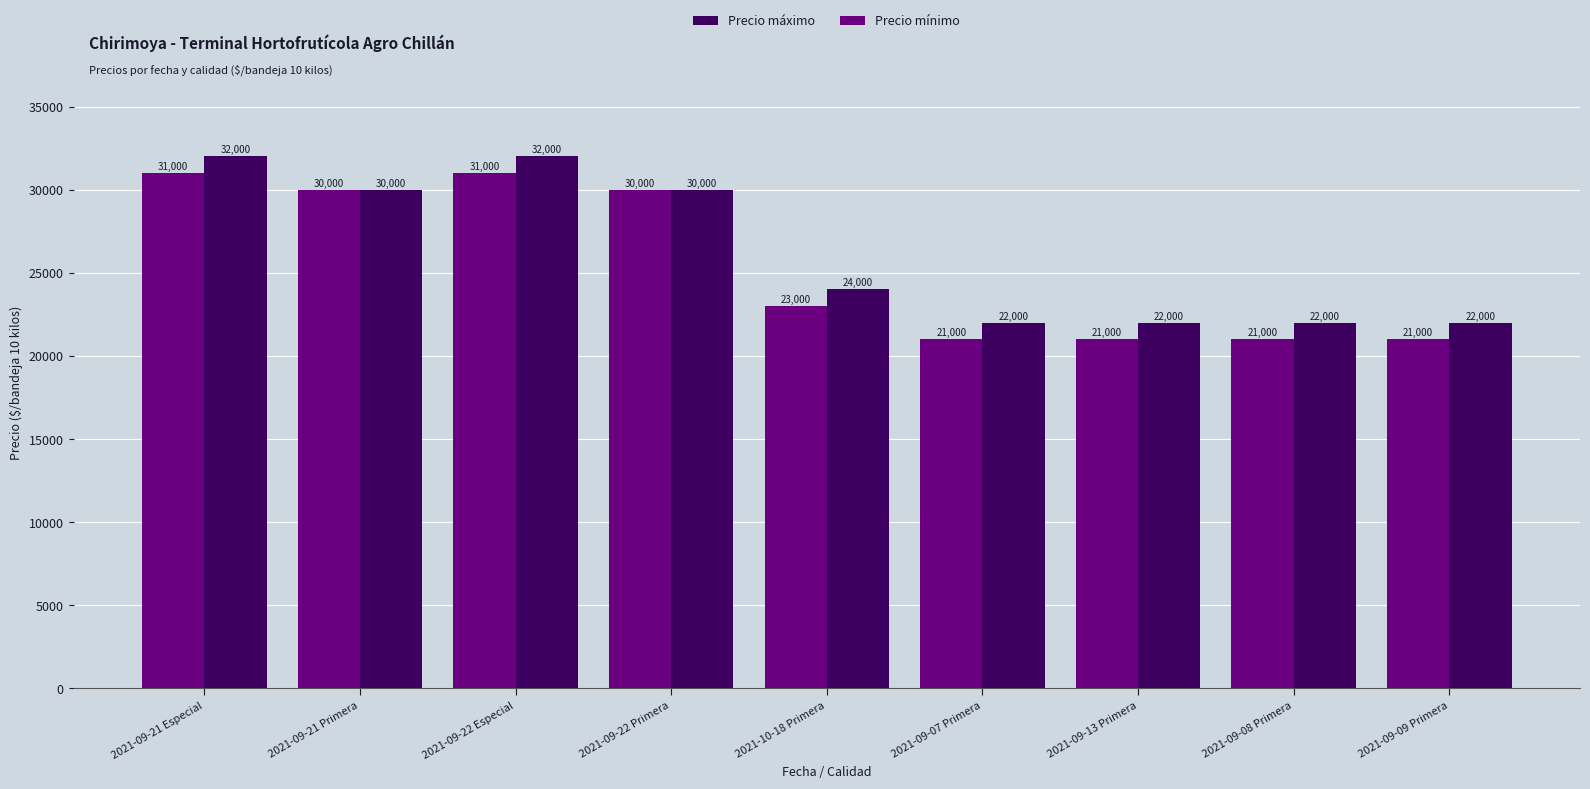

Reading right to left, transcribe all the data shown in this chart.

Precio máximo: 2021-09-09 Primera=22000	2021-09-08 Primera=22000	2021-09-13 Primera=22000	2021-09-07 Primera=22000	2021-10-18 Primera=24000	2021-09-22 Primera=30000	2021-09-22 Especial=32000	2021-09-21 Primera=30000	2021-09-21 Especial=32000
Precio mínimo: 2021-09-09 Primera=21000	2021-09-08 Primera=21000	2021-09-13 Primera=21000	2021-09-07 Primera=21000	2021-10-18 Primera=23000	2021-09-22 Primera=30000	2021-09-22 Especial=31000	2021-09-21 Primera=30000	2021-09-21 Especial=31000